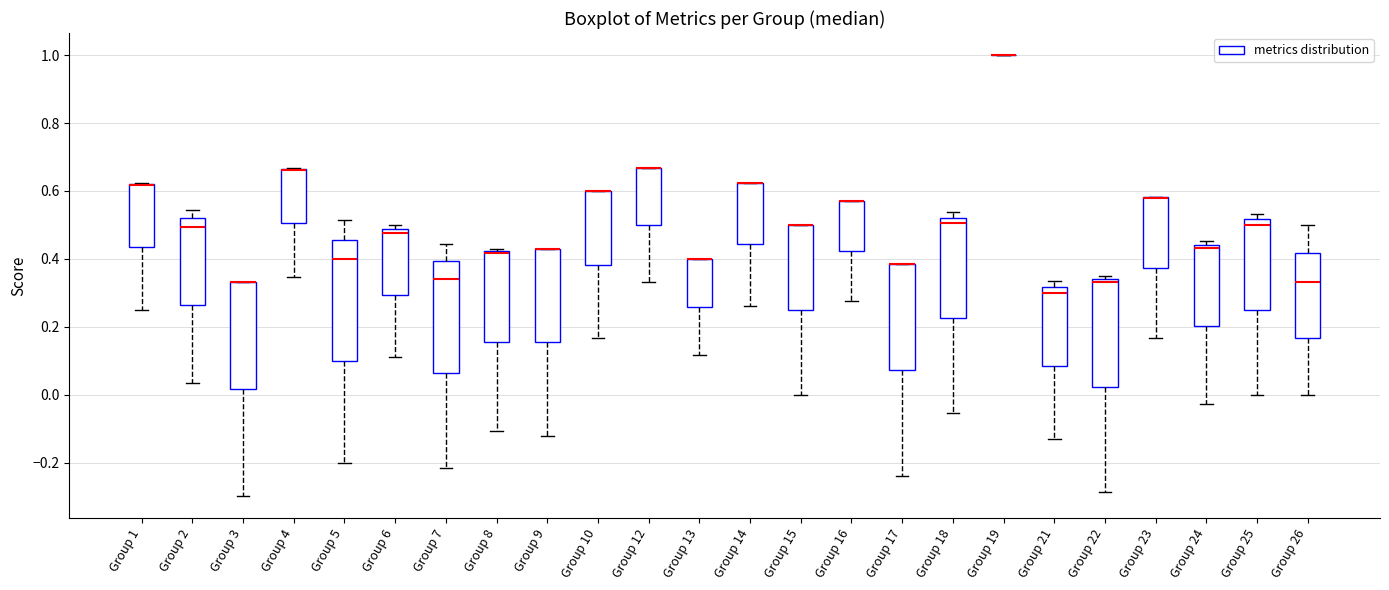

Reading left to right, transcribe this box plot: for each box, give where its median line is, the range the box spans, and where its two whiskers end, as read against the y-axis. The values are not printed on the chart, so give them approximately, as read against the axis.

Group 1: median 0.62 (drawn on the box's upper edge), box 0.44 to 0.62, whiskers 0.26 to 0.62
Group 2: median 0.50, box 0.26 to 0.52, whiskers 0.04 to 0.54
Group 3: median 0.34 (drawn on the box's upper edge), box 0.02 to 0.34, whiskers -0.30 to 0.34
Group 4: median 0.66 (drawn on the box's upper edge), box 0.50 to 0.66, whiskers 0.34 to 0.66
Group 5: median 0.40, box 0.10 to 0.46, whiskers -0.20 to 0.52
Group 6: median 0.48 (just below the box's upper edge), box 0.30 to 0.48, whiskers 0.12 to 0.50
Group 7: median 0.34, box 0.06 to 0.40, whiskers -0.22 to 0.44
Group 8: median 0.42 (just below the box's upper edge), box 0.16 to 0.42, whiskers -0.10 to 0.42 (just above the box's upper edge)
Group 9: median 0.42 (drawn on the box's upper edge), box 0.16 to 0.42, whiskers -0.12 to 0.42
Group 10: median 0.60 (drawn on the box's upper edge), box 0.38 to 0.60, whiskers 0.16 to 0.60
Group 12: median 0.66 (drawn on the box's upper edge), box 0.50 to 0.66, whiskers 0.34 to 0.66
Group 13: median 0.40 (drawn on the box's upper edge), box 0.26 to 0.40, whiskers 0.12 to 0.40
Group 14: median 0.62 (drawn on the box's upper edge), box 0.44 to 0.62, whiskers 0.26 to 0.62
Group 15: median 0.50 (drawn on the box's upper edge), box 0.26 to 0.50, whiskers 0.00 to 0.50
Group 16: median 0.58 (drawn on the box's upper edge), box 0.42 to 0.58, whiskers 0.28 to 0.58
Group 17: median 0.38 (drawn on the box's upper edge), box 0.08 to 0.38, whiskers -0.24 to 0.38
Group 18: median 0.50, box 0.22 to 0.52, whiskers -0.06 to 0.54
Group 19: box collapsed to a line at 1.00, whiskers 1.00 to 1.00
Group 21: median 0.30, box 0.08 to 0.32, whiskers -0.12 to 0.34
Group 22: median 0.34 (just below the box's upper edge), box 0.02 to 0.34, whiskers -0.28 to 0.36
Group 23: median 0.58 (drawn on the box's upper edge), box 0.38 to 0.58, whiskers 0.16 to 0.58
Group 24: median 0.44 (just below the box's upper edge), box 0.20 to 0.44, whiskers -0.02 to 0.46
Group 25: median 0.50, box 0.26 to 0.52, whiskers 0.00 to 0.54
Group 26: median 0.34, box 0.16 to 0.42, whiskers 0.00 to 0.50